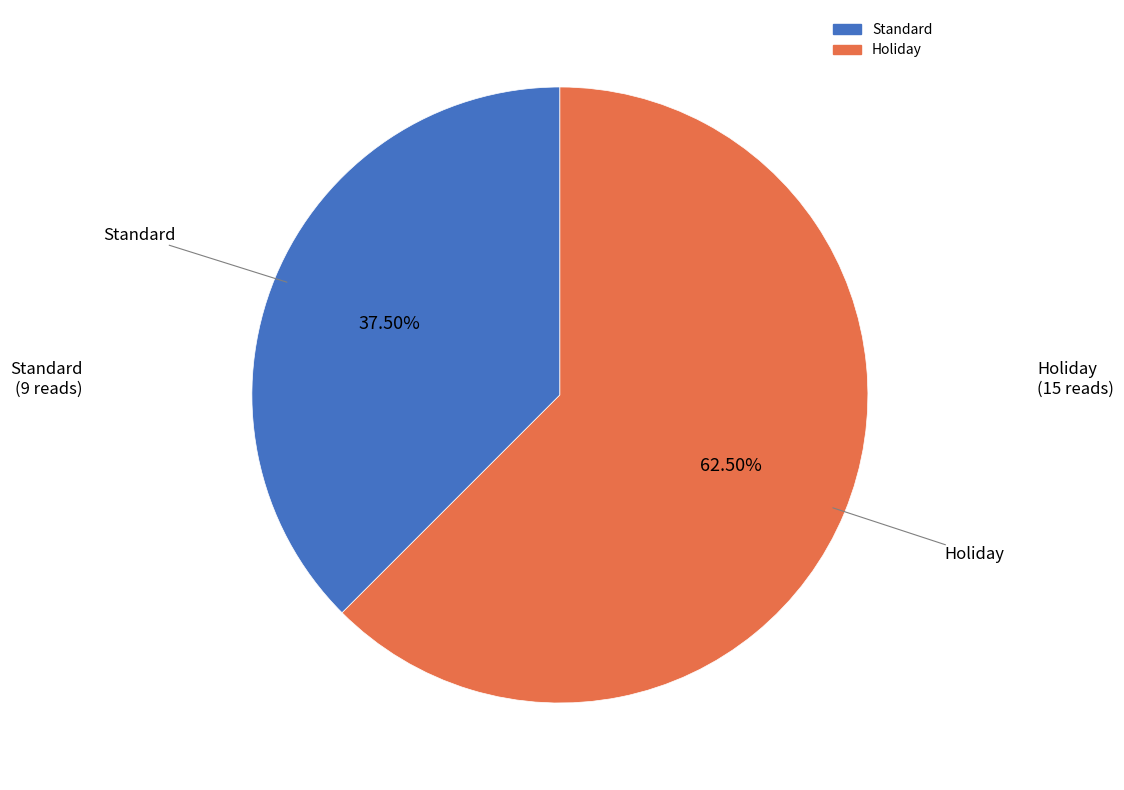

To the nearest percent, what is the difference between the Standard and Holiday slice percentages?

25%